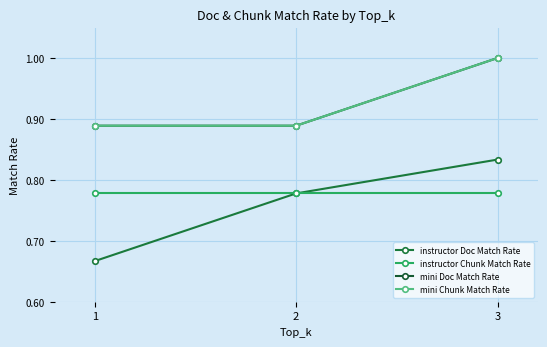

At which category is the sum across all series the highest?

3